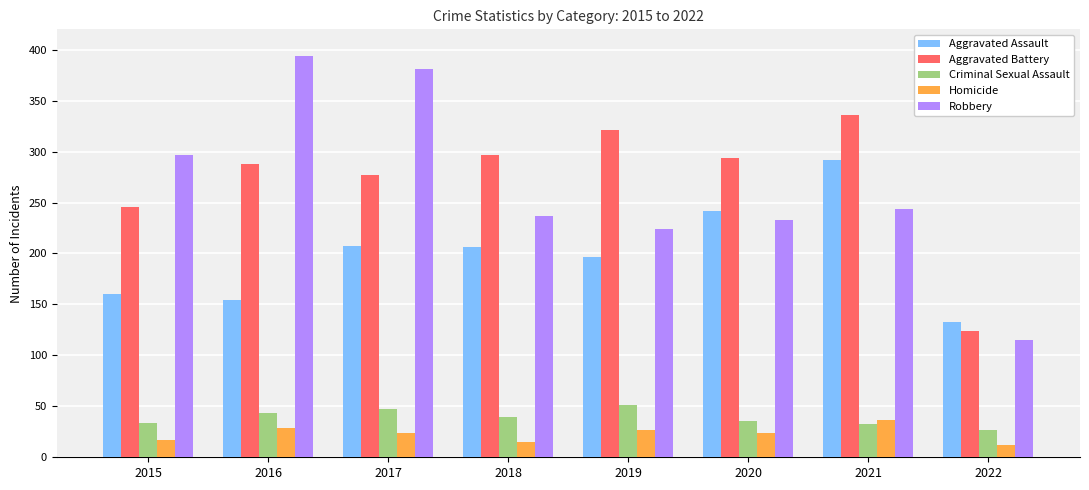

What is the value of the Aggravated Battery bar at the 6th from the left?

294